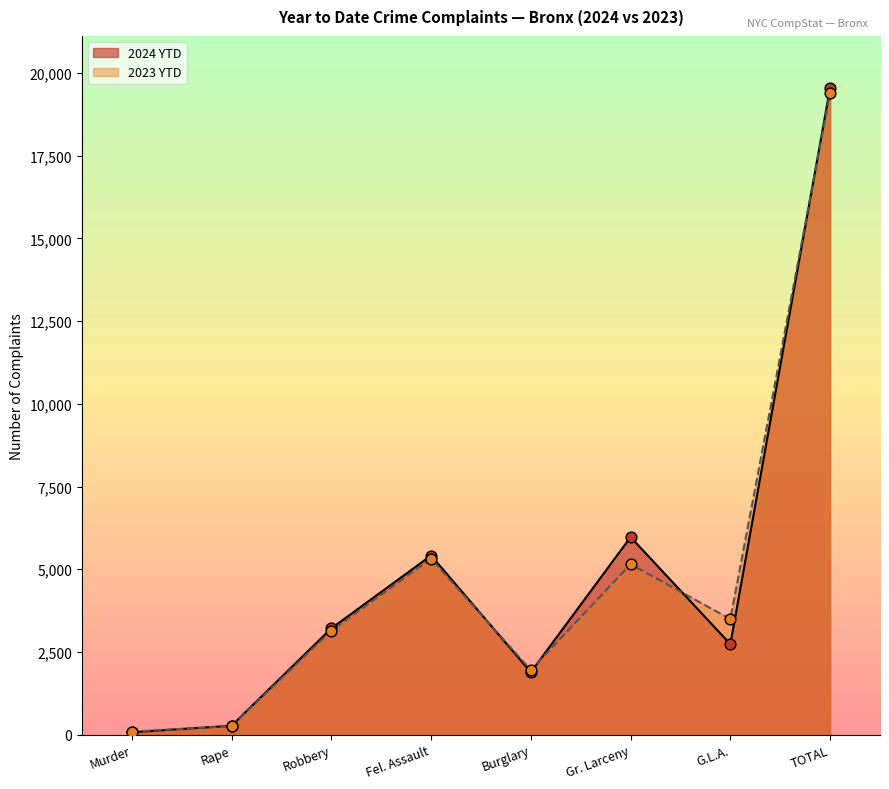

Which series has the largest Y range (max minus min)?

2024 YTD